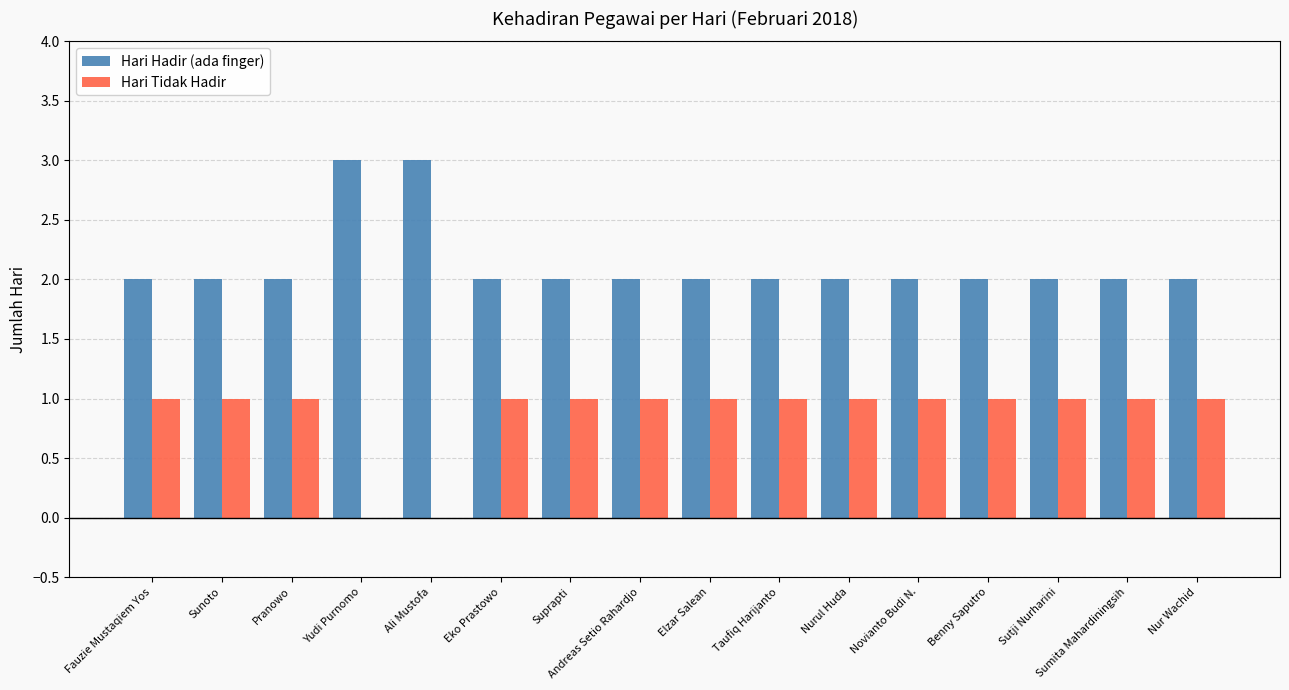

What is the total value across all series at Nurul Huda?

3